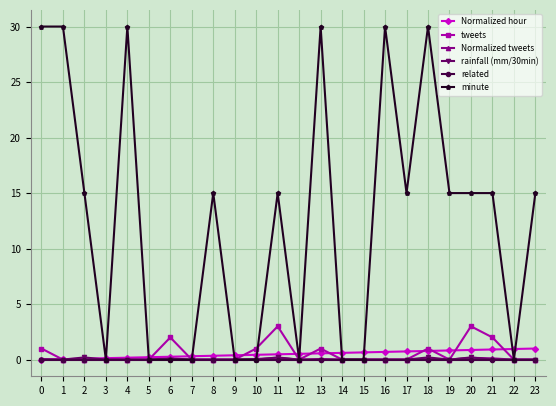

Which series ends up on top after the final intersection of Normalized hour and Normalized tweets?

Normalized hour